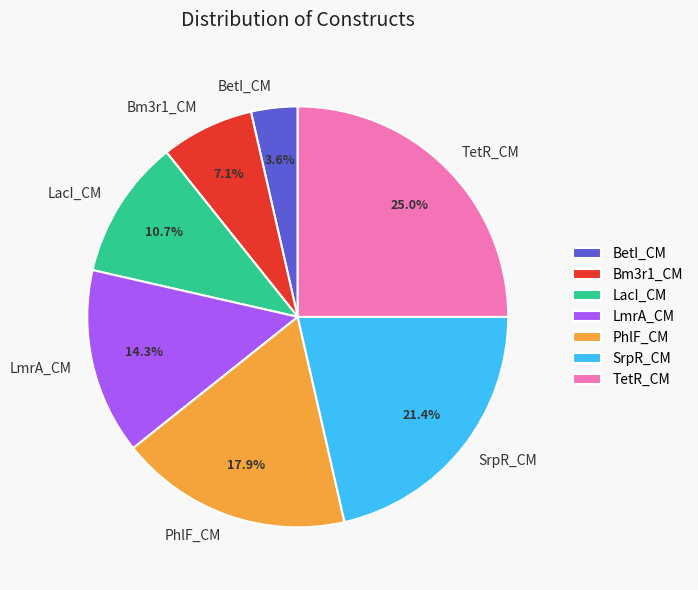

To the nearest percent, what is the difference between the largest and smallest slice percentages?

21%